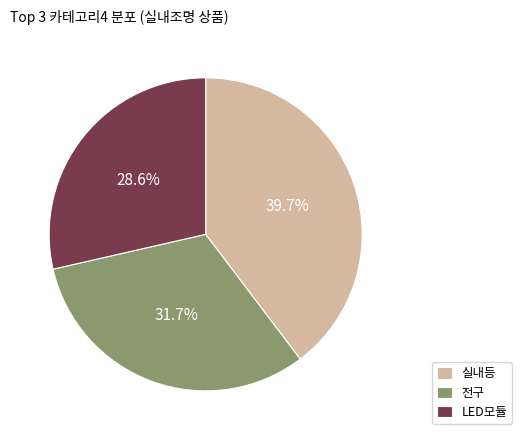

Which slice is the largest?

실내등